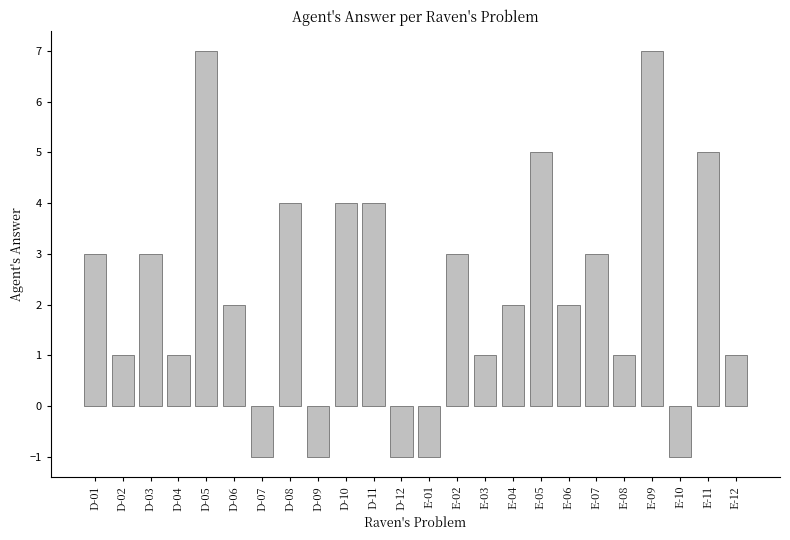

What is the greatest value displayed?

7